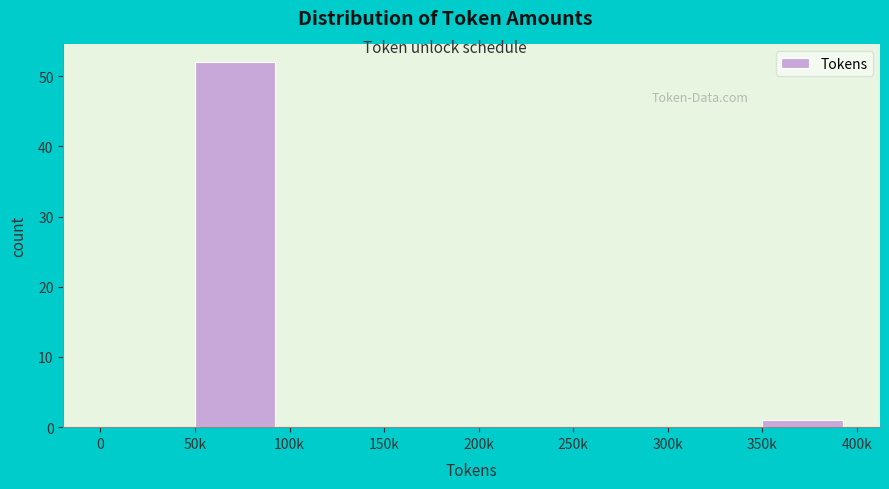

Reading left to right, transcribe all the data shown in this chart.

0=0	50k=52	100k=0	150k=0	200k=0	250k=0	300k=0	350k=1